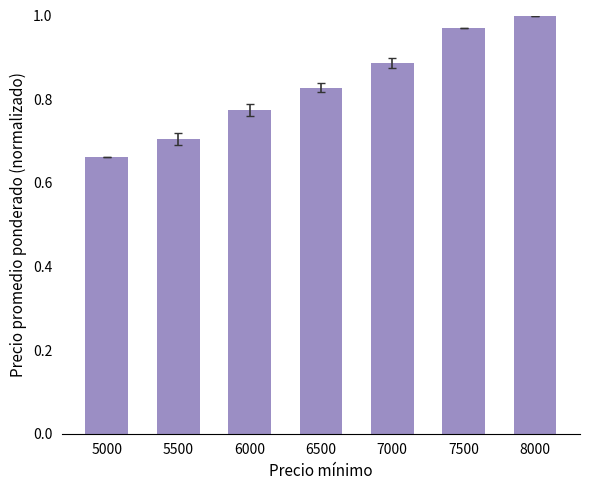

List the labels in order of value, largest first.

8000, 7500, 7000, 6500, 6000, 5500, 5000